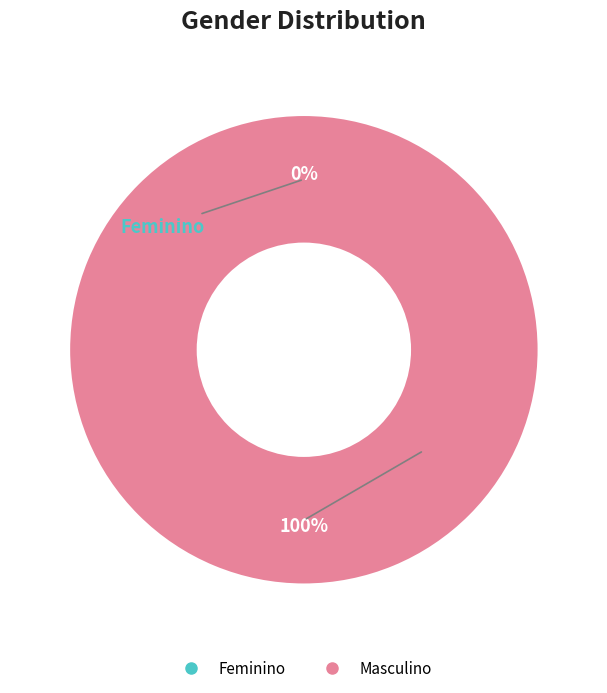

Rank the categories by value from highest to lowest.

Masculino, Feminino